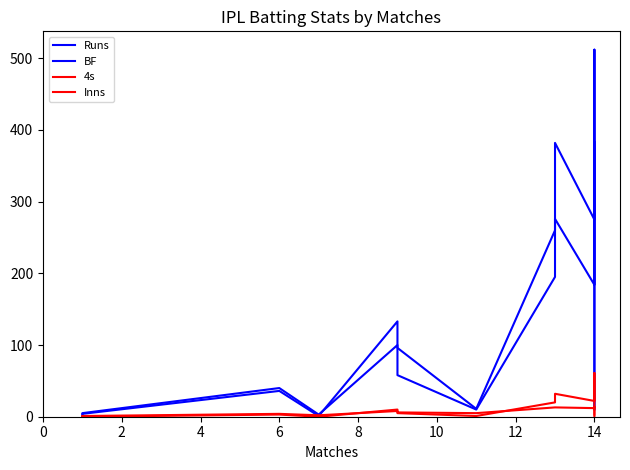

What is the difference between the highest and lowest values at 14?

247